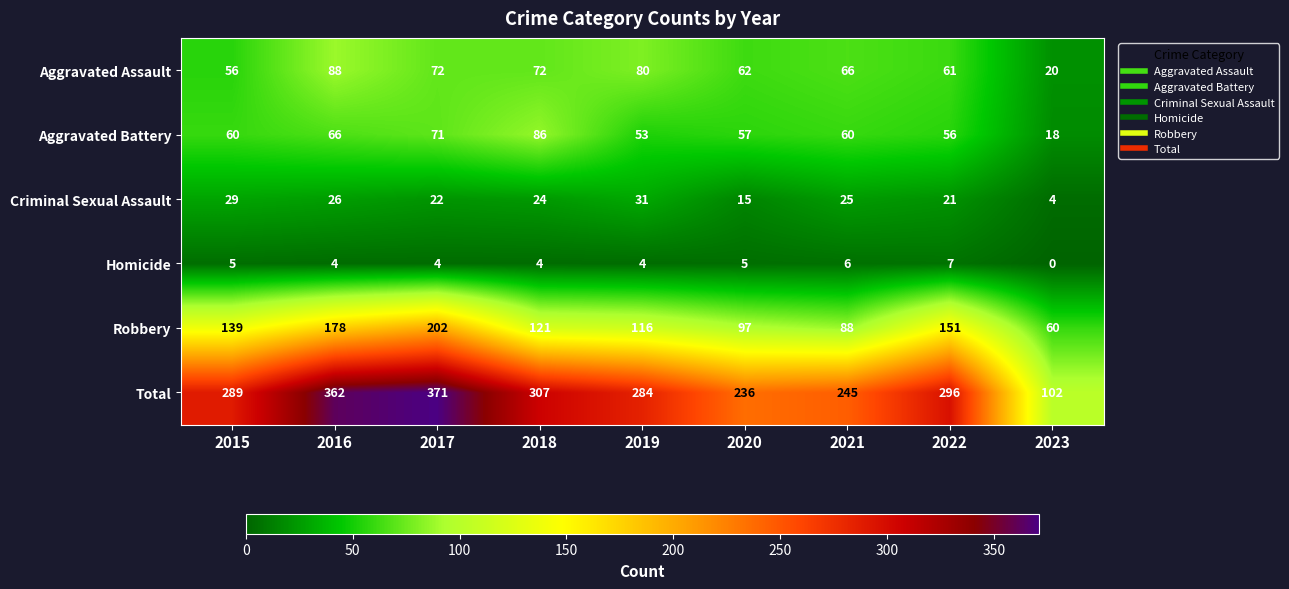

Rank the series by their maximum value, from lowest to highest.

Homicide, Criminal Sexual Assault, Aggravated Battery, Aggravated Assault, Robbery, Total